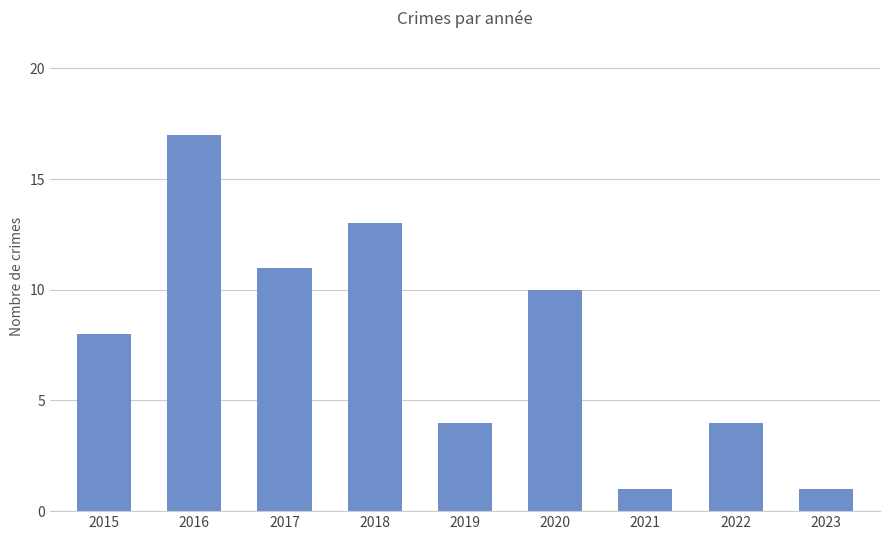

Does the chart contain any negative values?

No